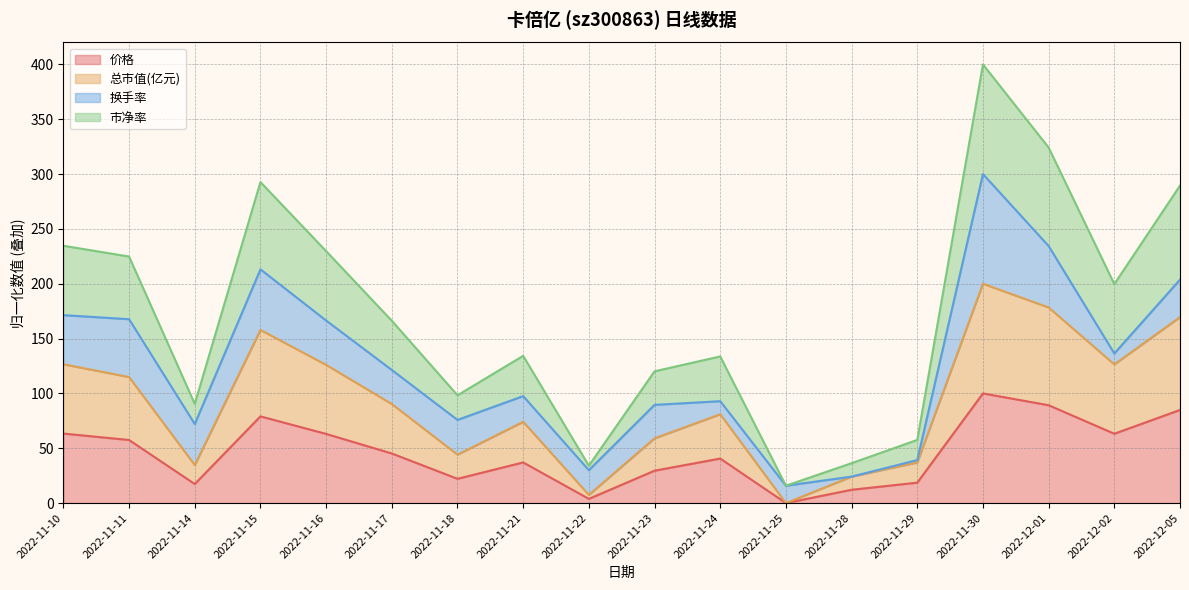

At which label does 价格 reach its peak?

2022-11-30